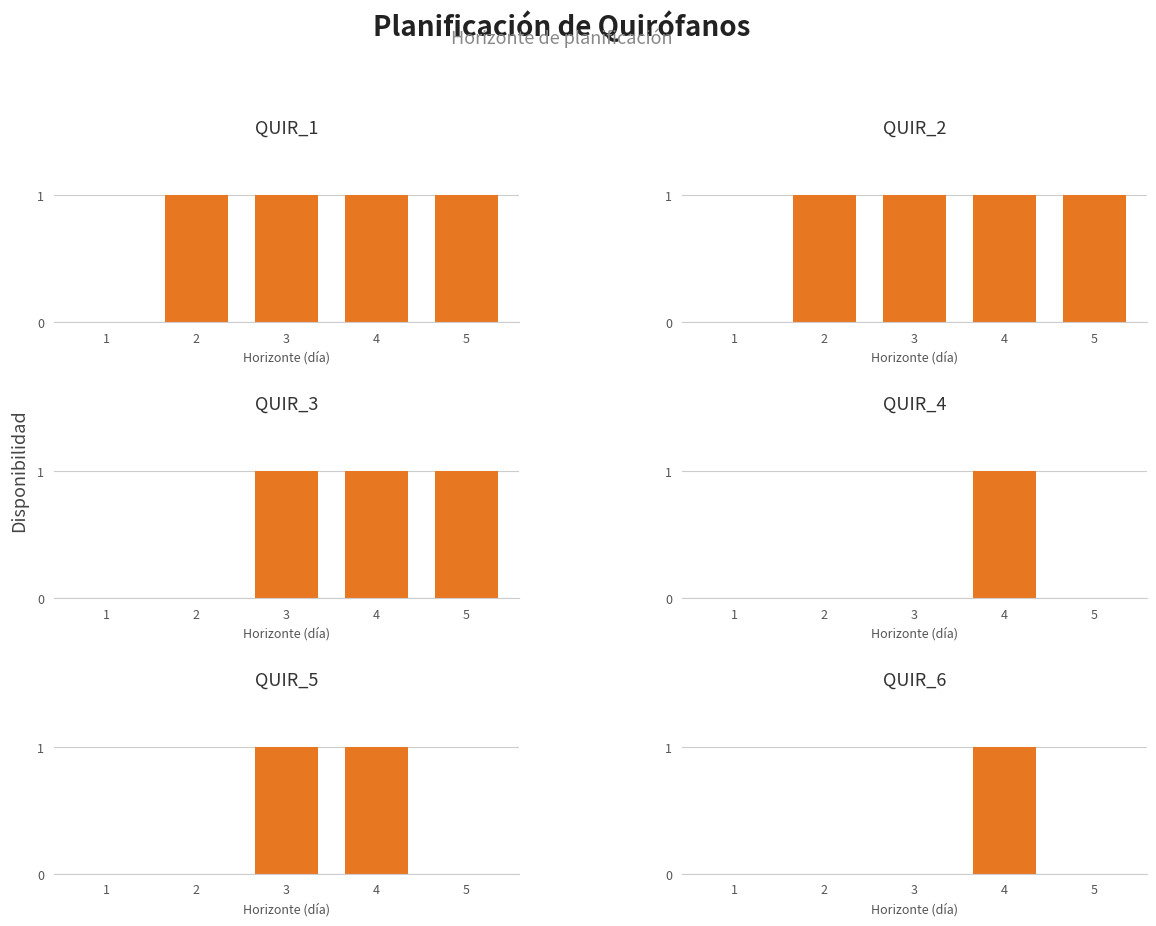

The value of QUIR_1 at 2 is 1. True or false?

True